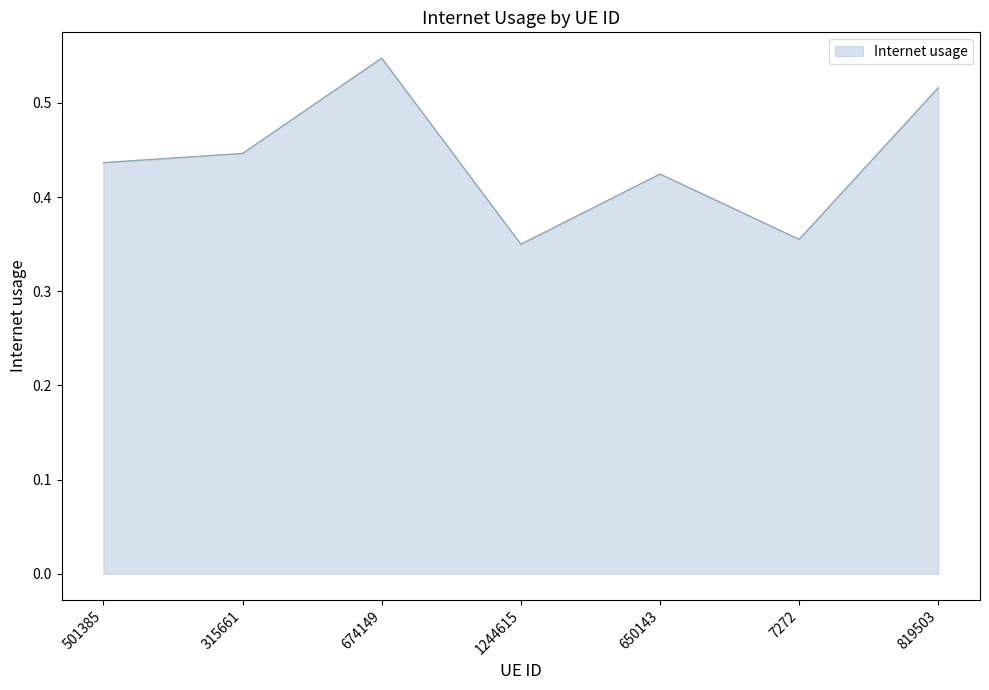

What is the sum of all values?

3.1